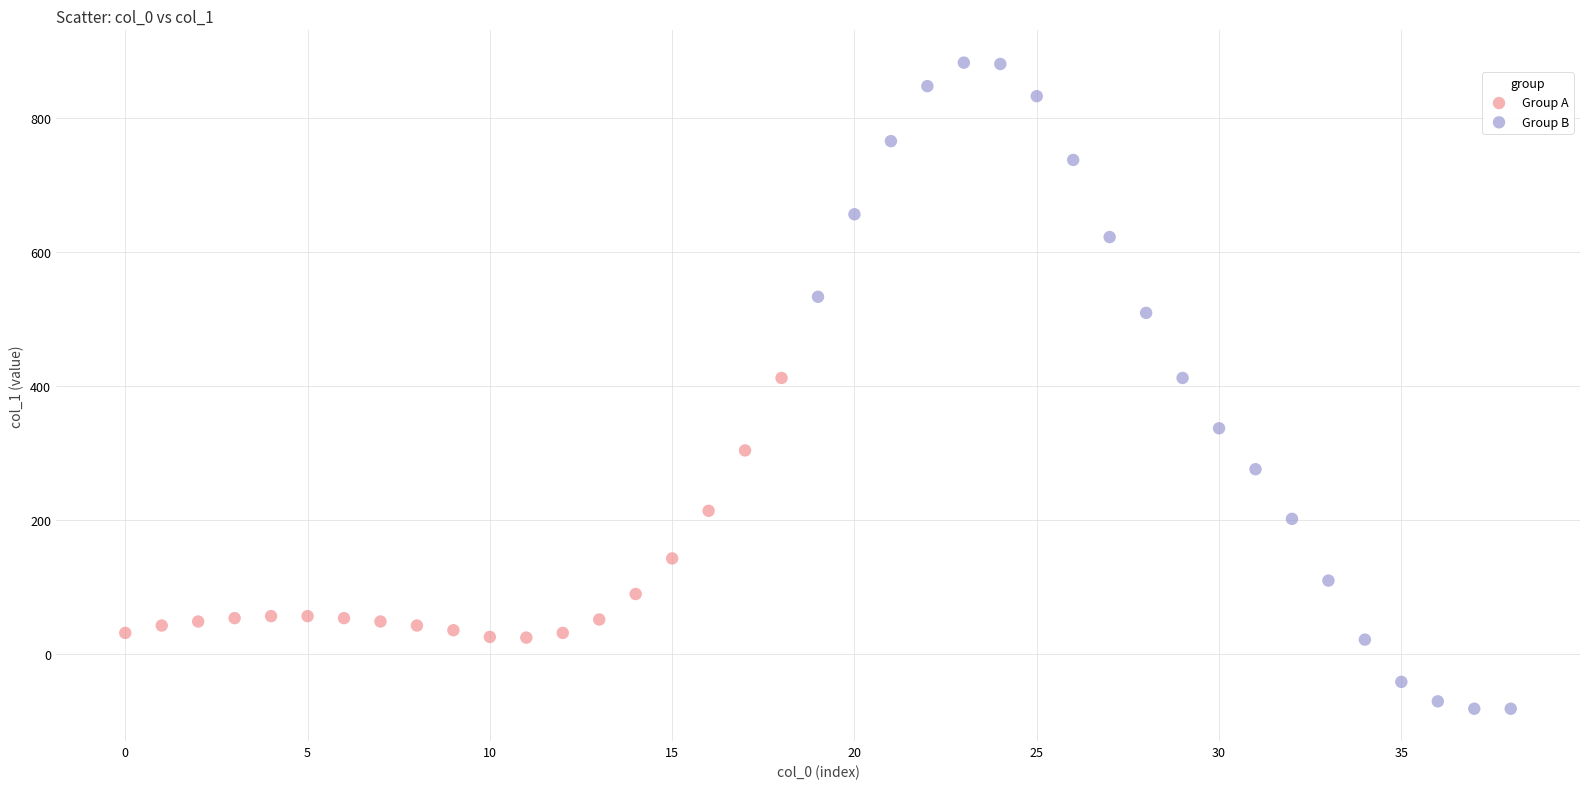

What are all the series names shown in the legend?

Group A, Group B